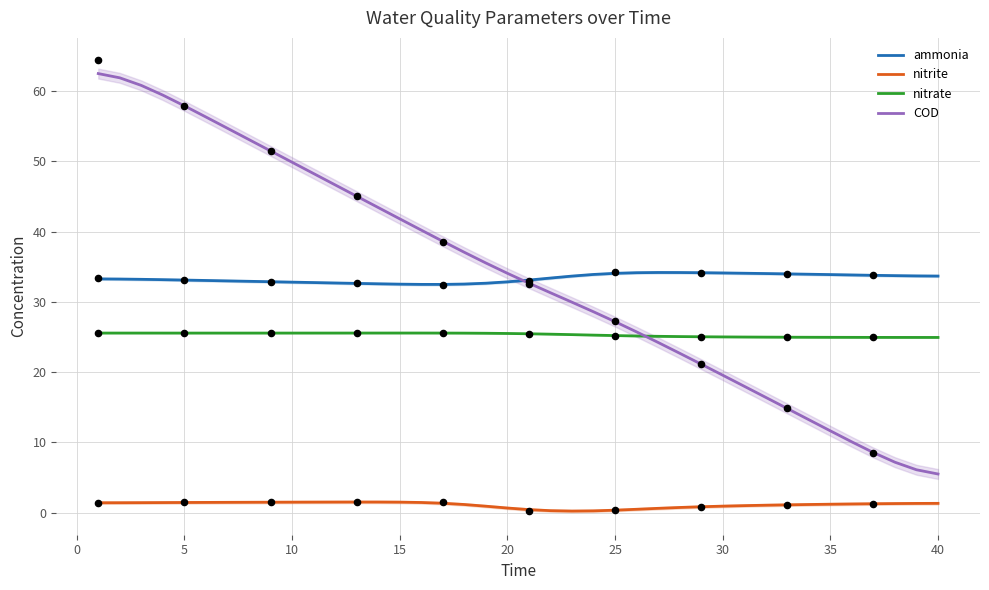

At how many categories does at least one series exceed 5?

40